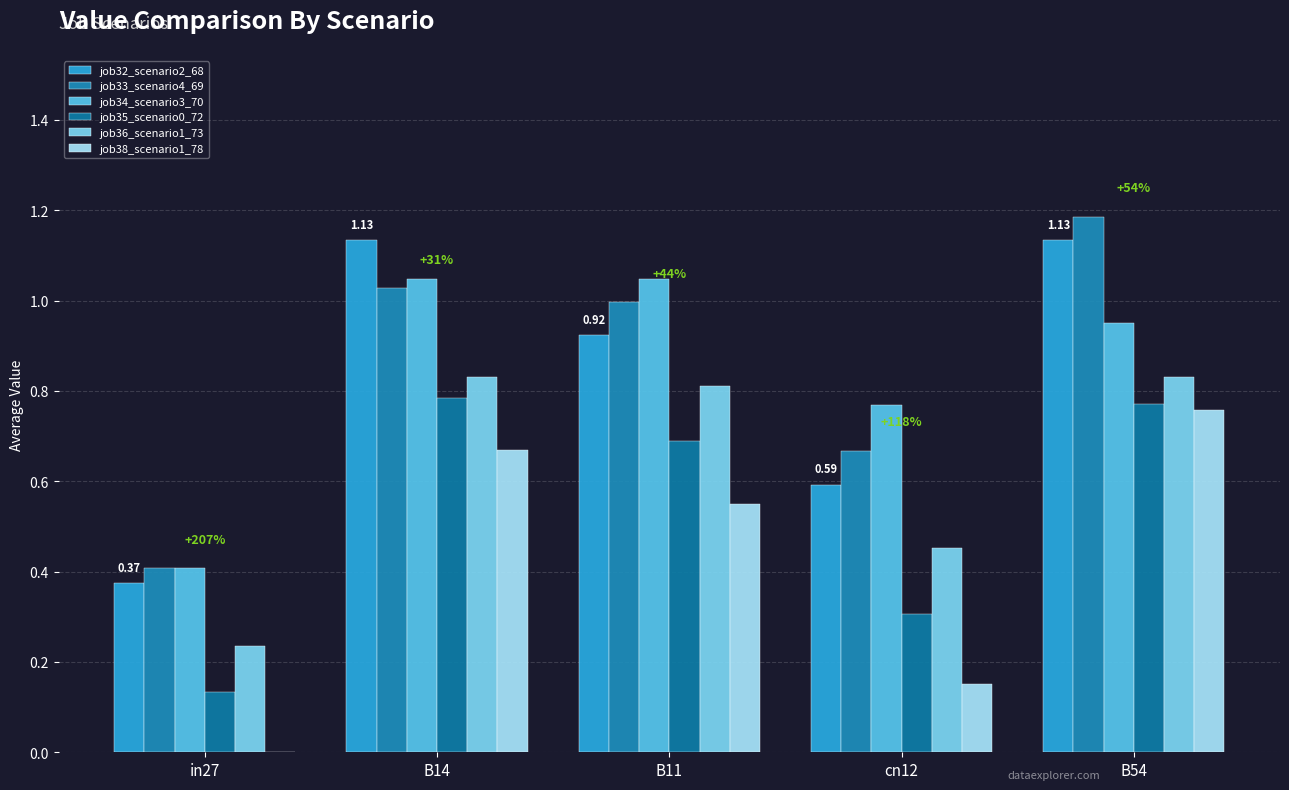

How many categories are shown in the chart?

5